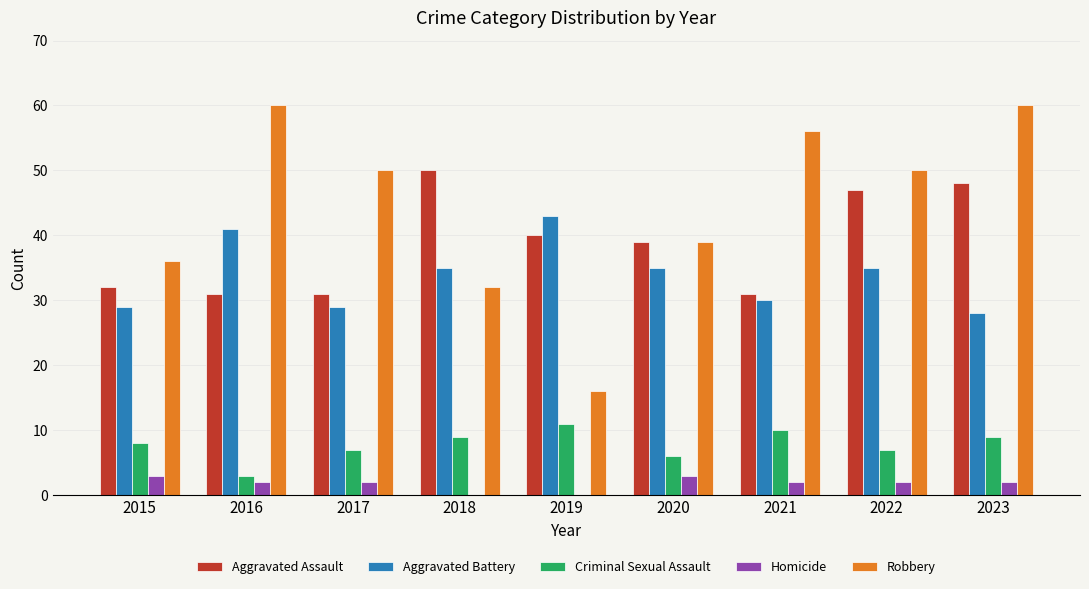

What is the sum of the Homicide values at 2021 and 2015?

5